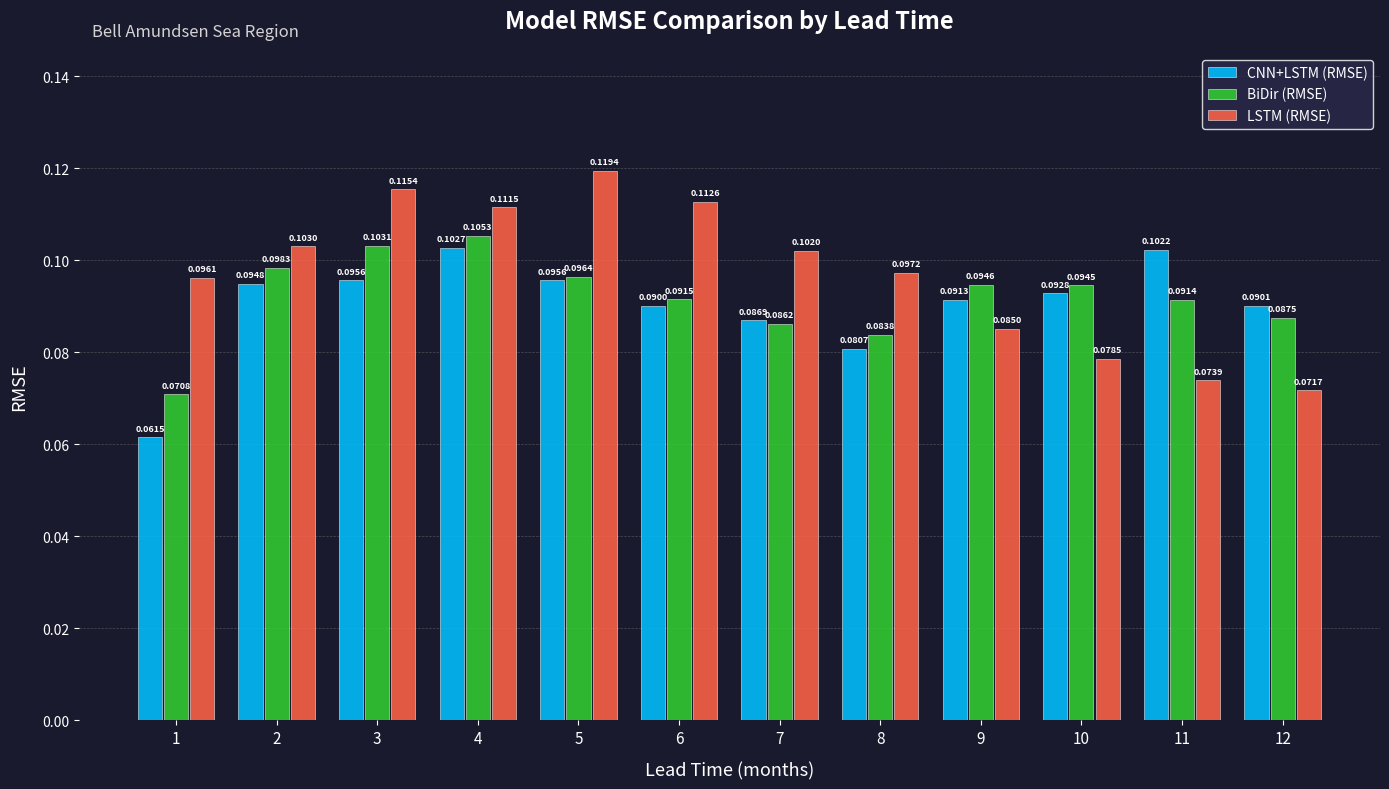

Rank the series by their maximum value, from highest to lowest.

LSTM (RMSE), BiDir (RMSE), CNN+LSTM (RMSE)